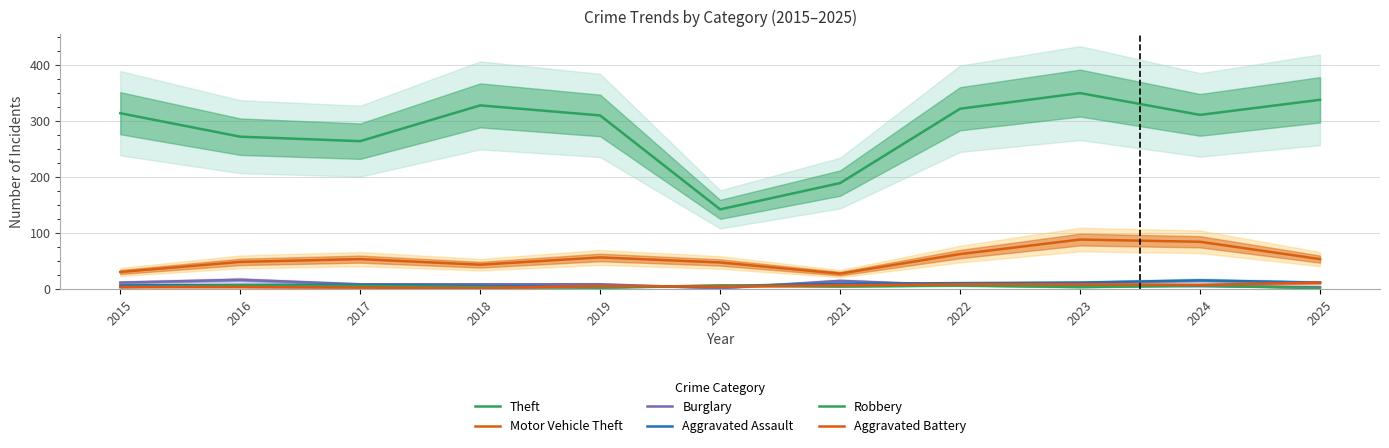

Is the value of Motor Vehicle Theft at 2017 greater than the value of Theft at 2018?

No